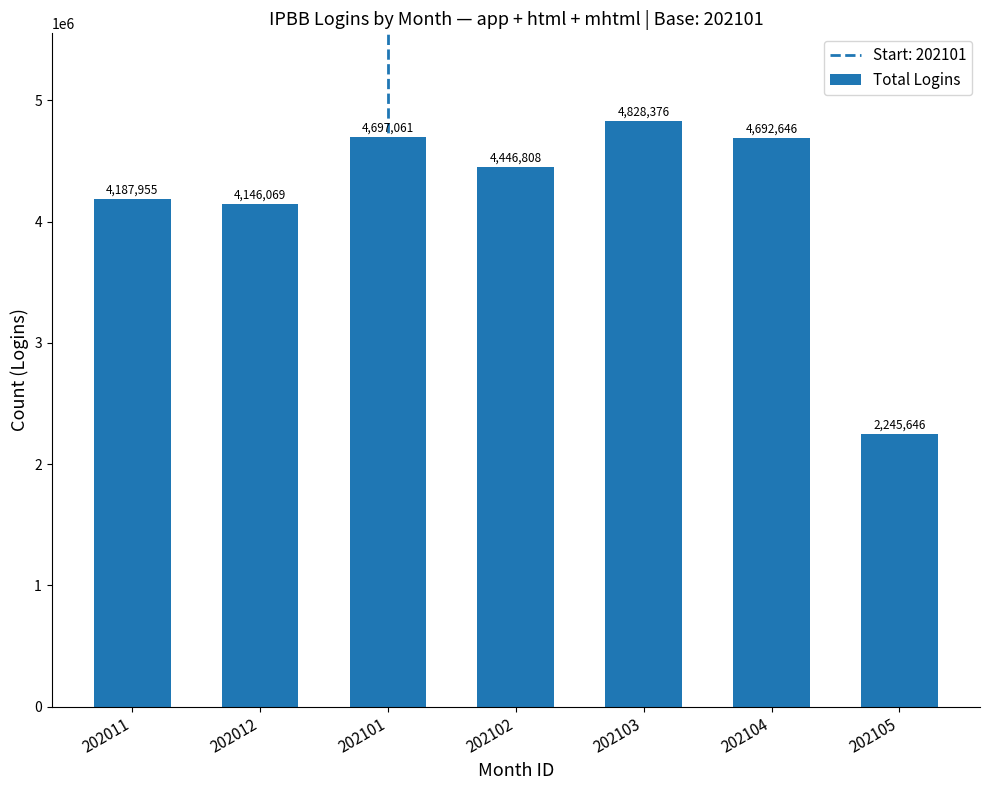

What is the greatest value displayed?

4828376